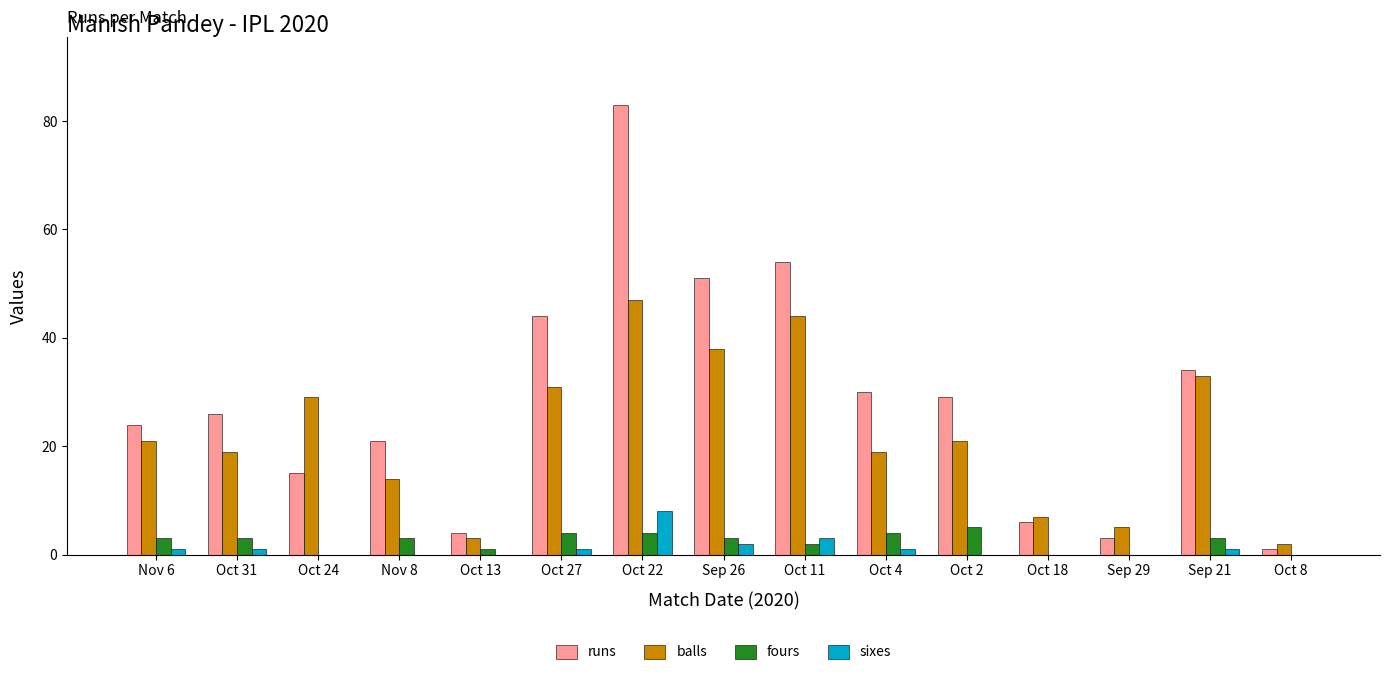

What is the average value of the balls series?

22